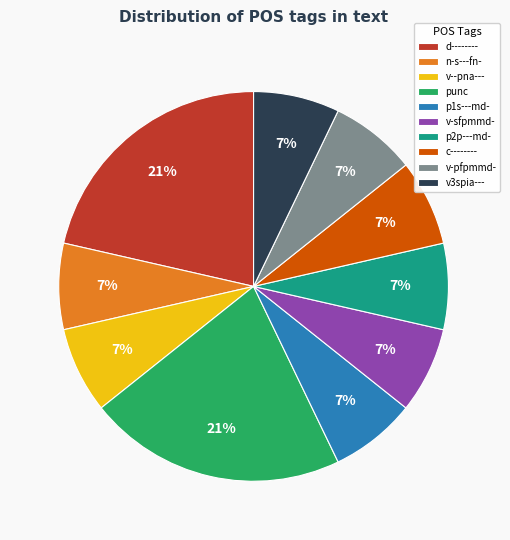

True or false: c-------- accounts for 16% of the total.

False